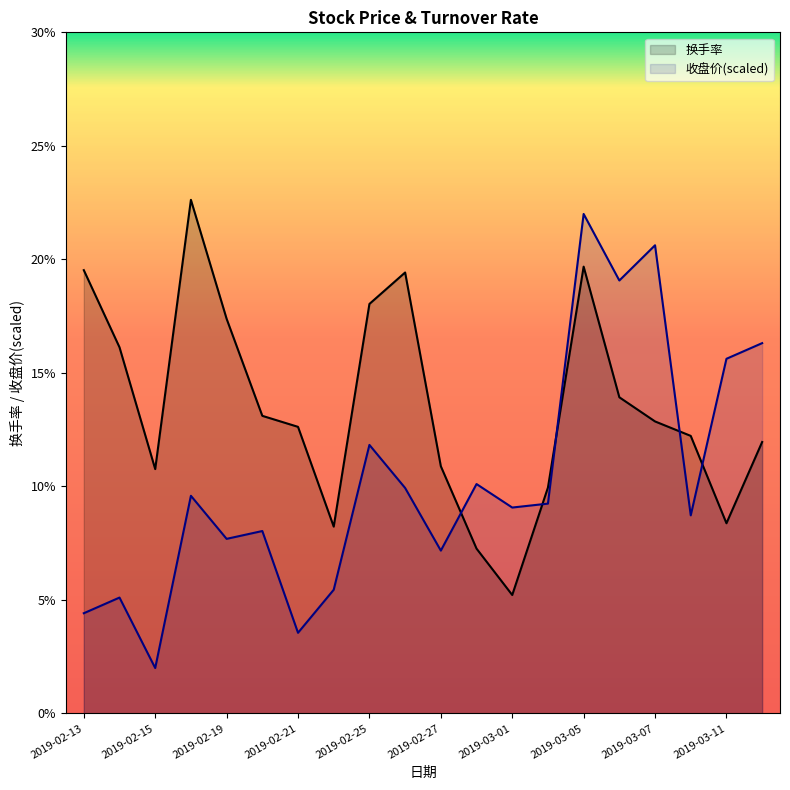

True or false: 换手率 has more than 0 interior local peaks.

True